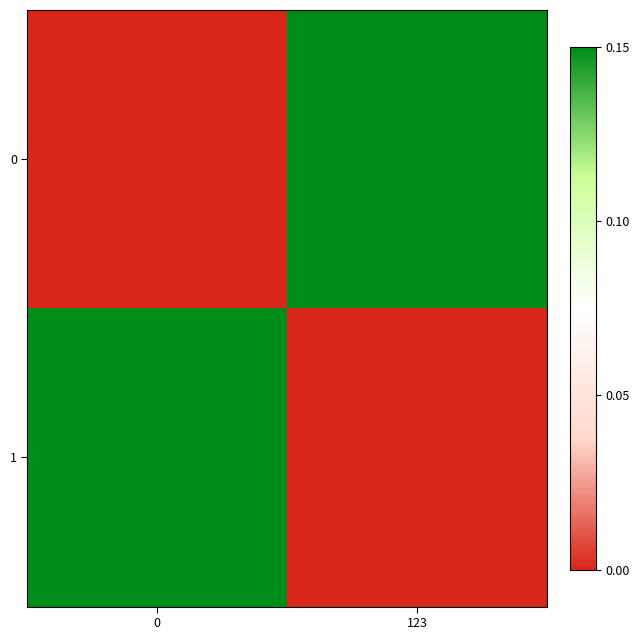

Reading left to right, transcribe all the data shown in this chart.

0: 0=0.0	123=71.9
1: 0=71.9	123=0.0